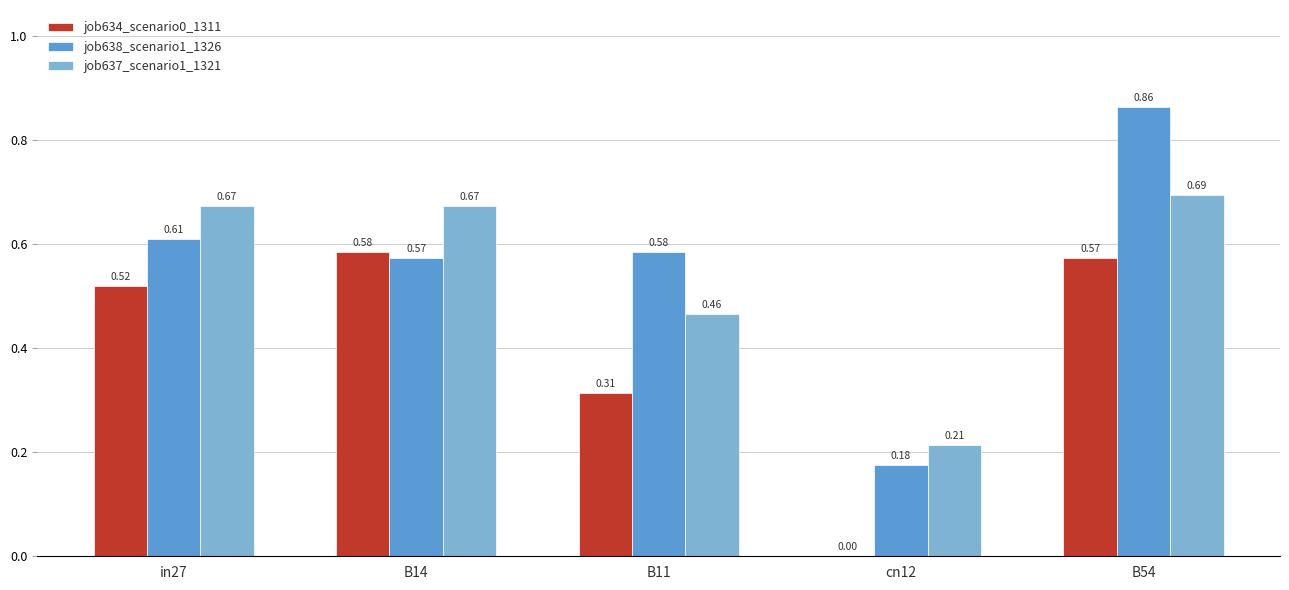

Which series has the largest total across all categories?

job638_scenario1_1326